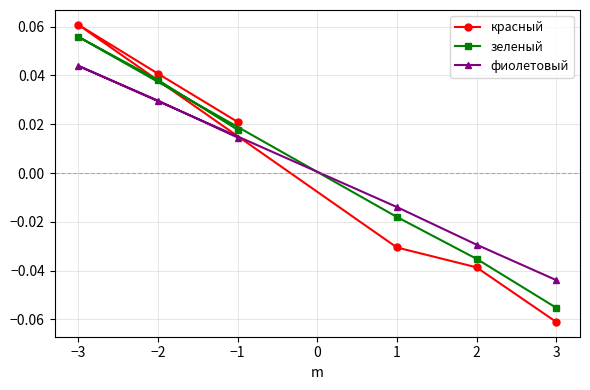

How many values in the фиолетовый series are below 0?

3